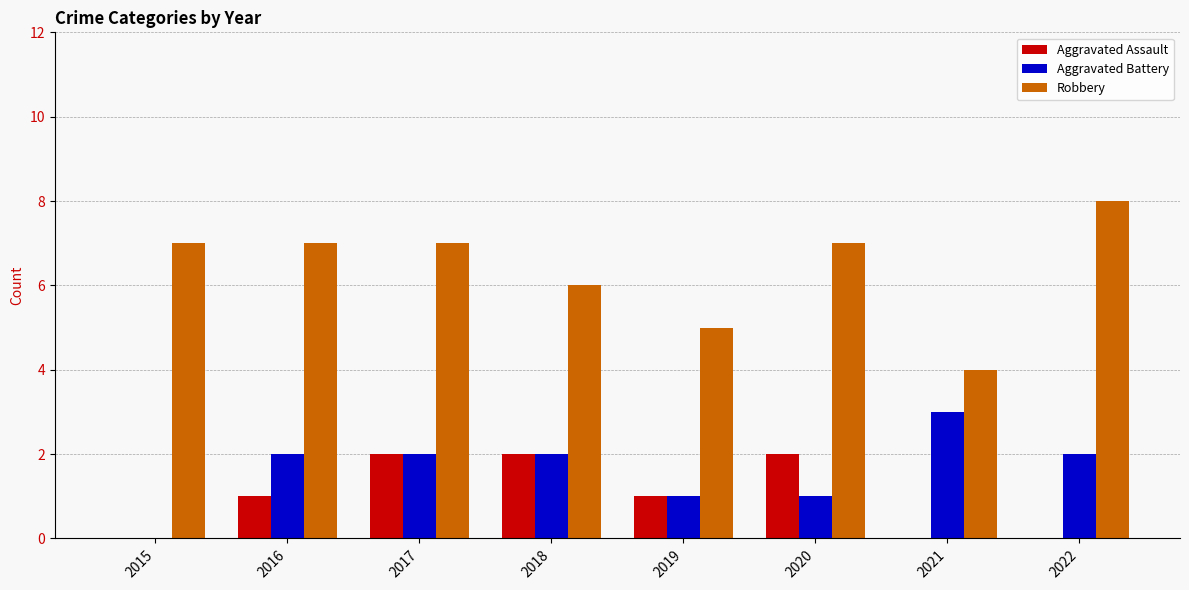

Which series has the largest total across all categories?

Robbery